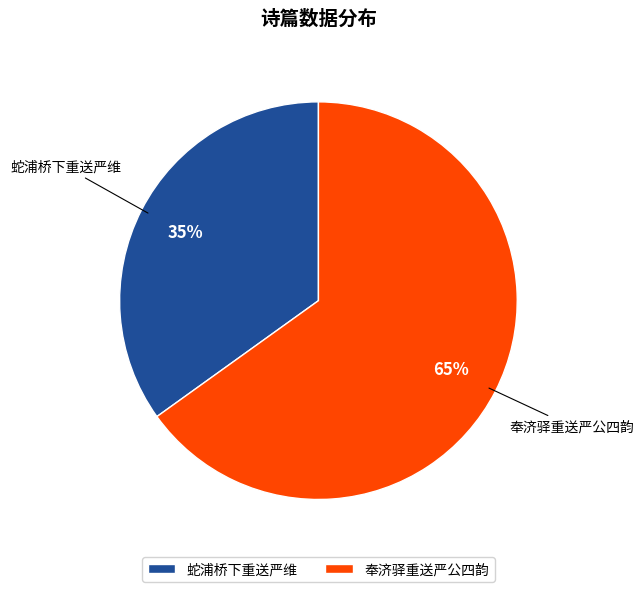

Is the sum of 蛇浦桥下重送严维 and 奉济驿重送严公四韵 greater than half?

Yes